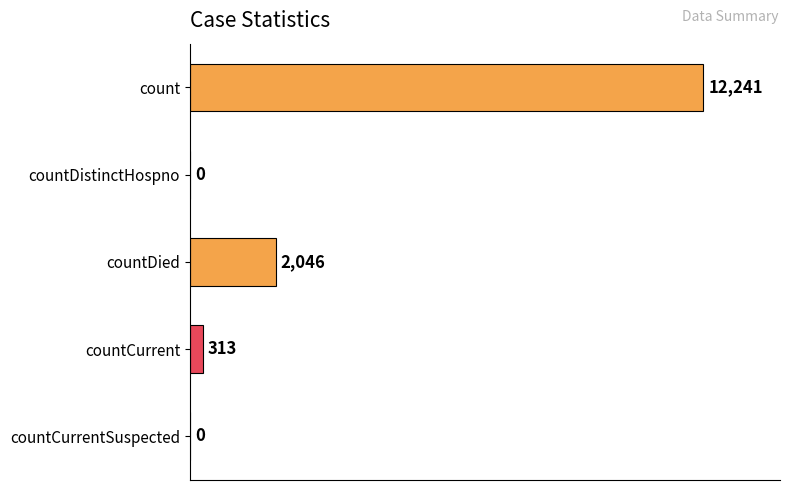

Count the number of data series in this chart.

1